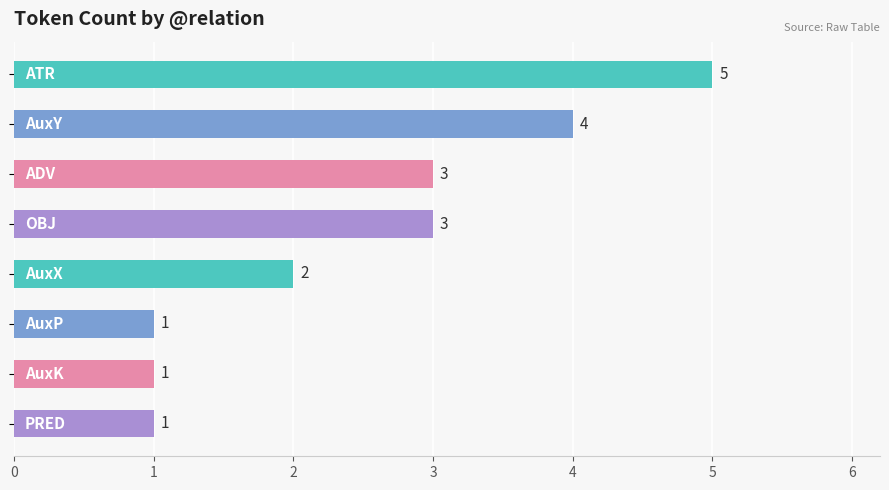

What is the maximum value shown in the chart?

5